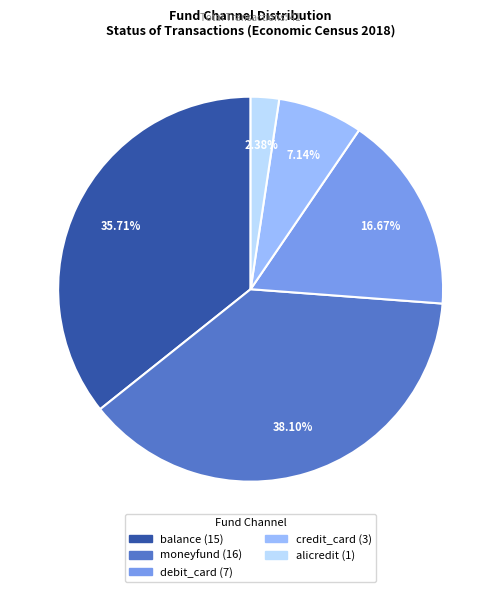

To the nearest percent, what portion does debit_card represent?

17%